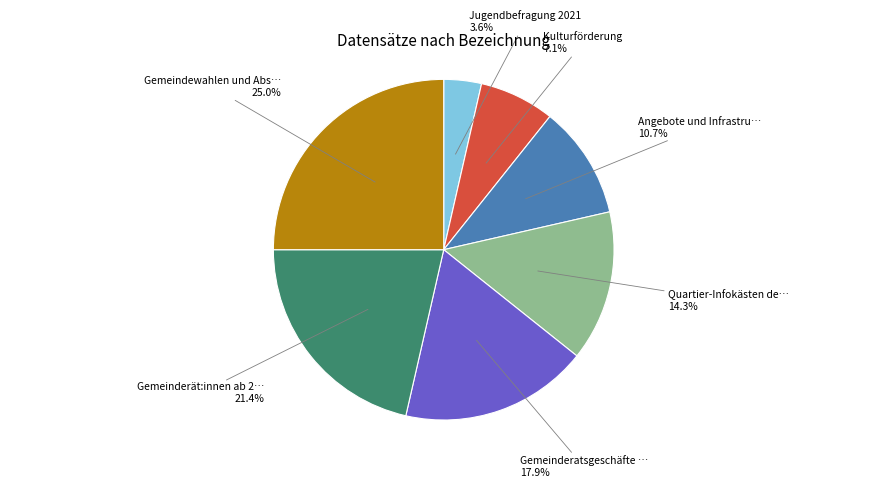

Is there any slice that represents more than half of the pie?

No